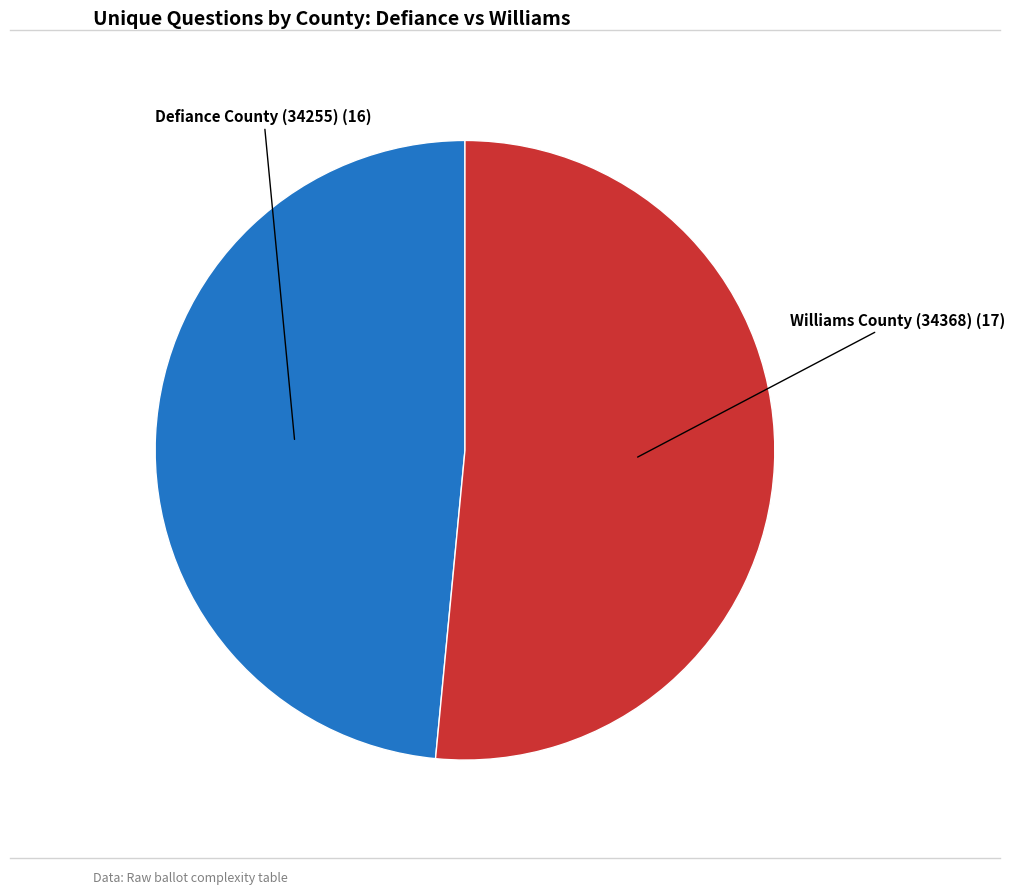

Is there any slice that represents more than half of the pie?

Yes